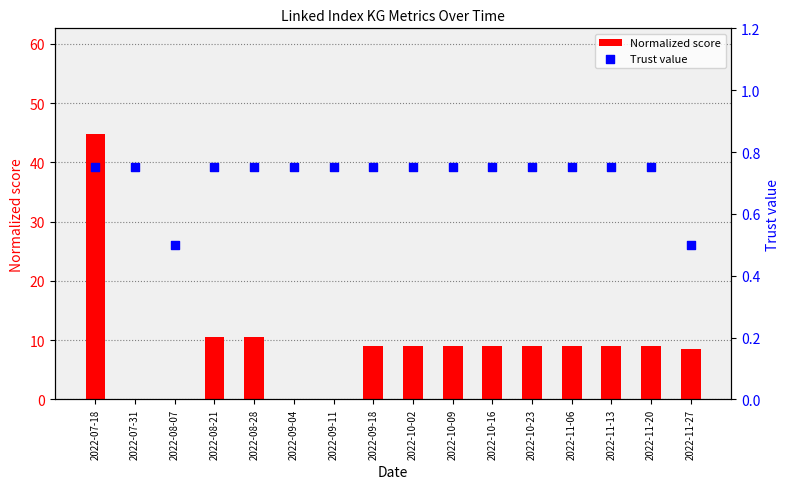

What are all the series names shown in the legend?

Normalized score, Trust value